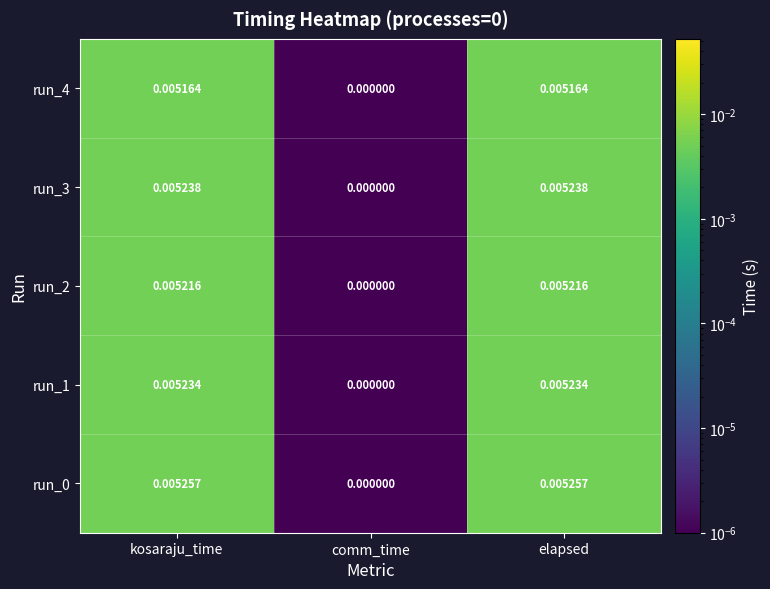

At which label does run_0 reach its minimum?

comm_time